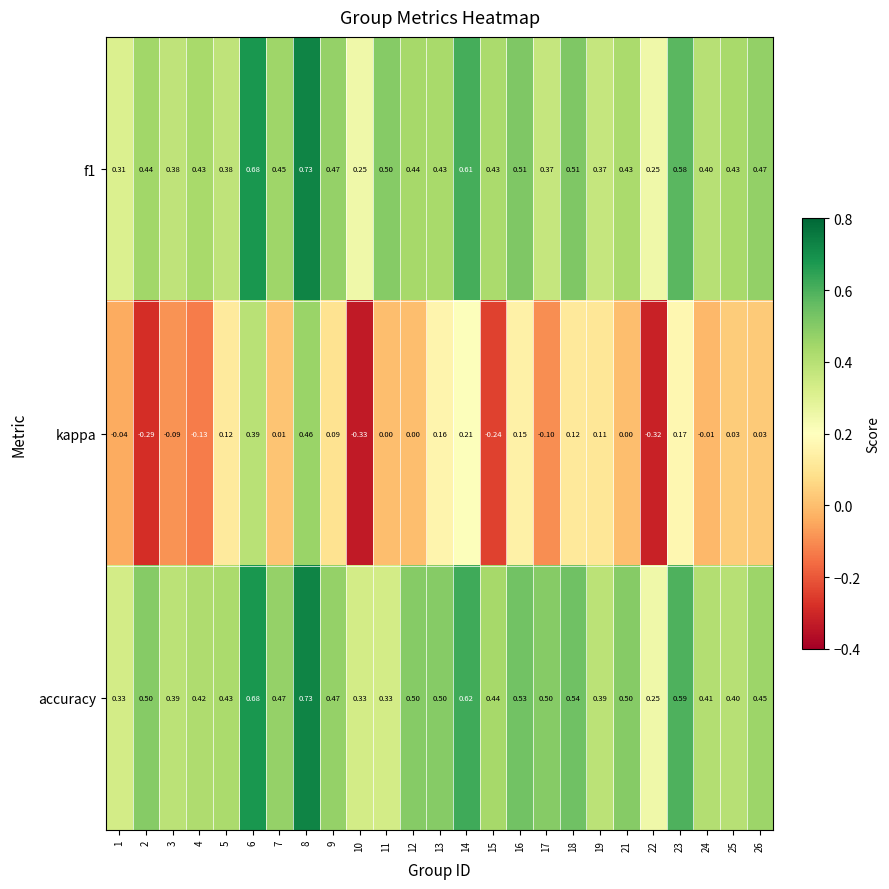

Which series has the largest total across all categories?

accuracy